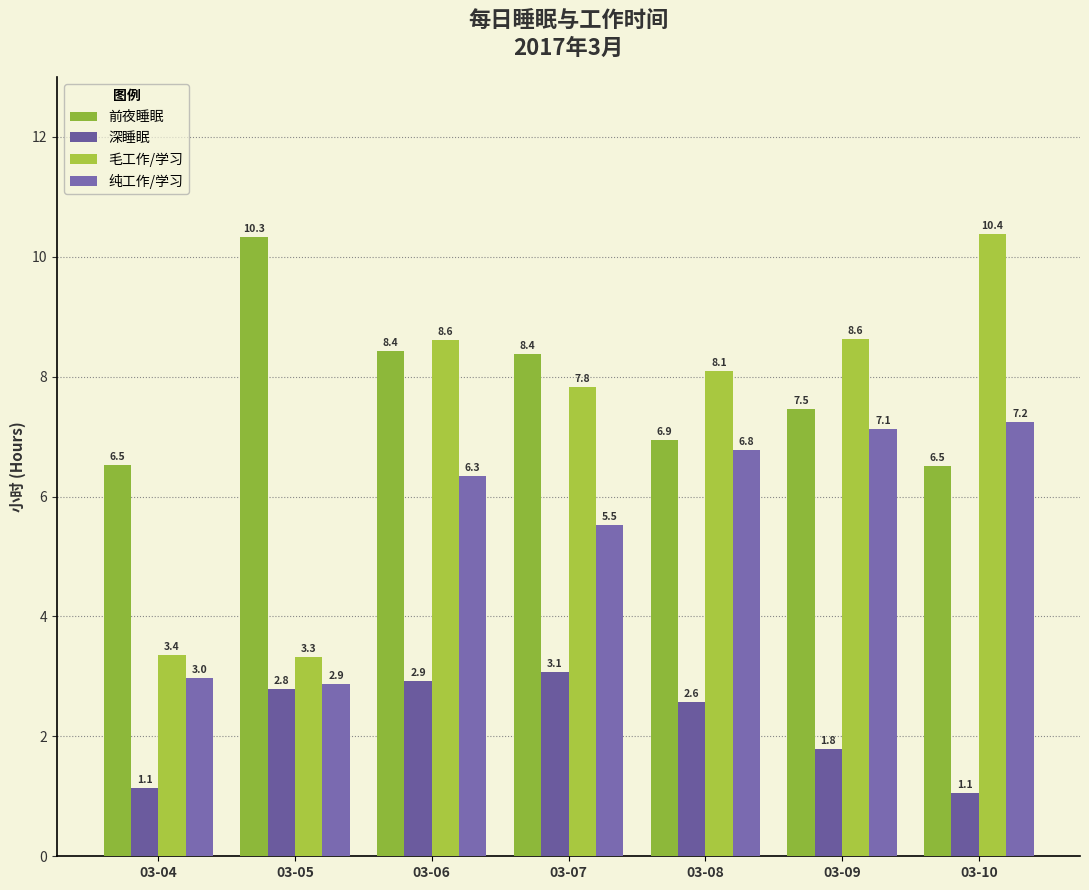

True or false: 深睡眠 has a value of 1.1 at 03-10.

True